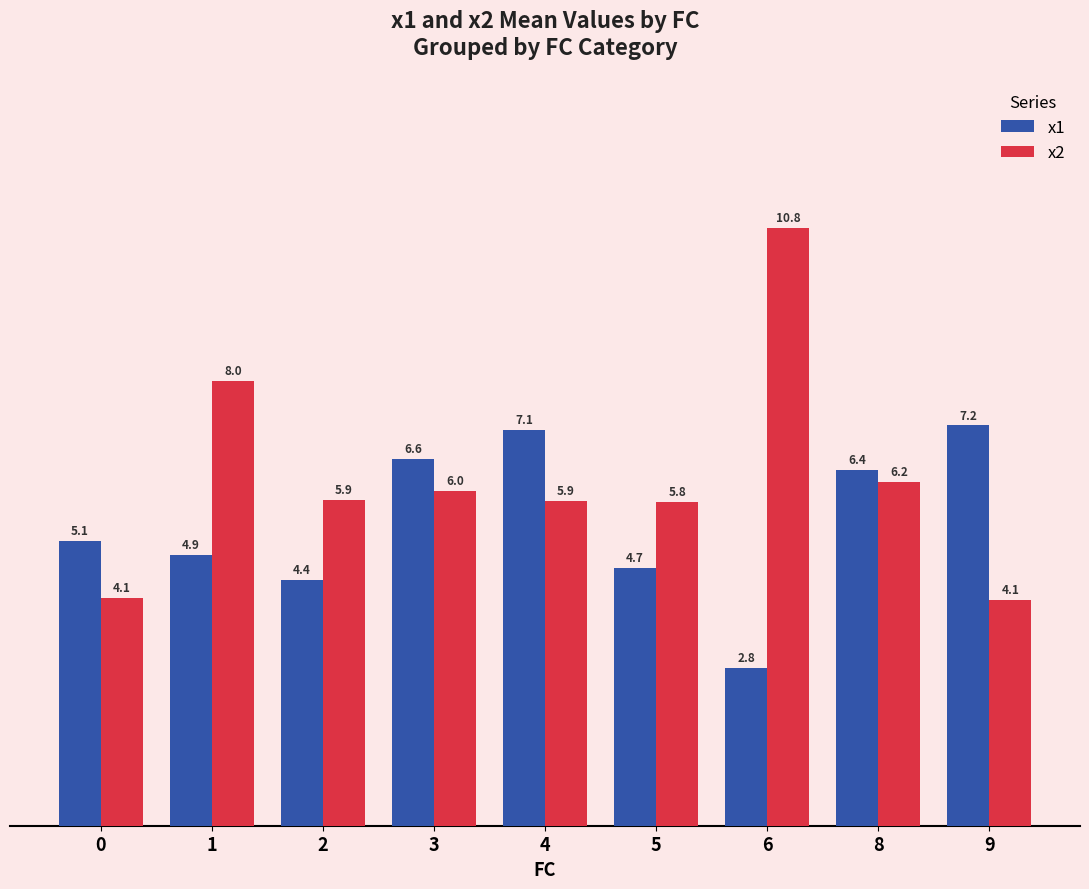

What is the sum of all x1 values?

49.3